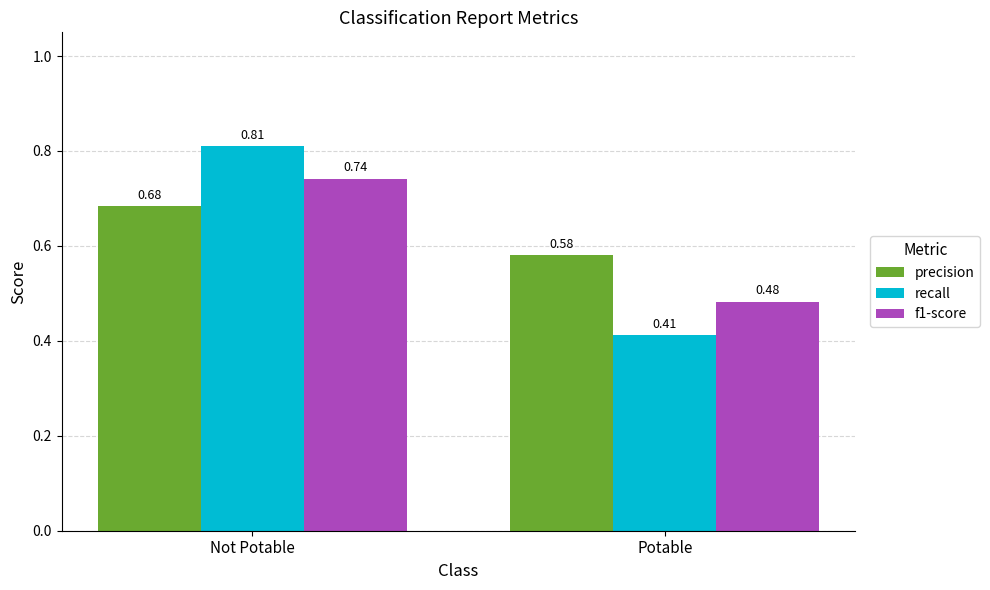

What is the difference between the f1-score values at Not Potable and Potable?

0.3